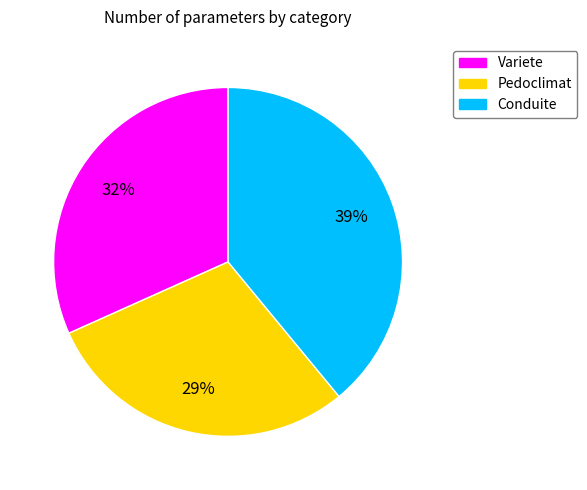

To the nearest percent, what is the difference between the Pedoclimat and Conduite slice percentages?

10%